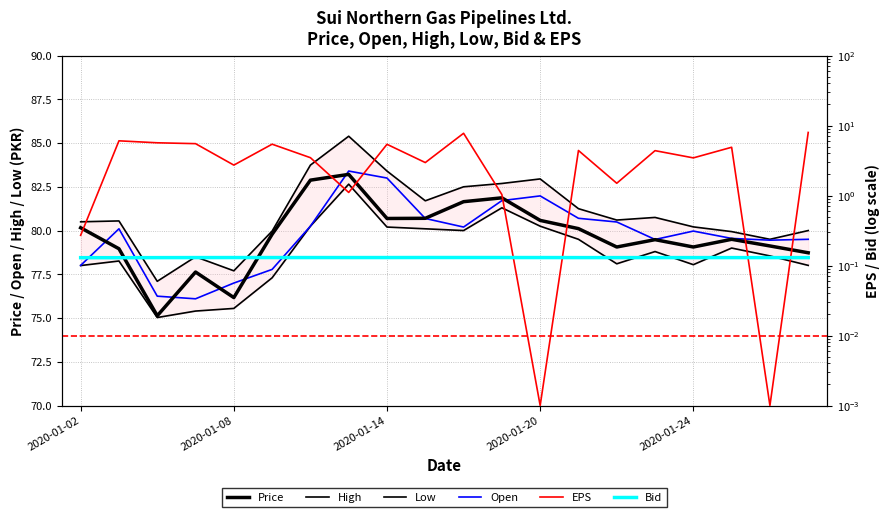

What is the sum of all Price values?

1594.5